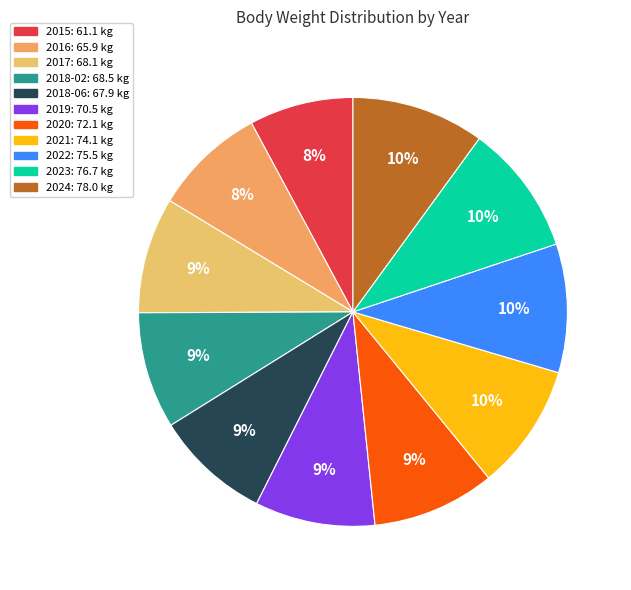

Does 2016 account for over 50% of the chart?

No